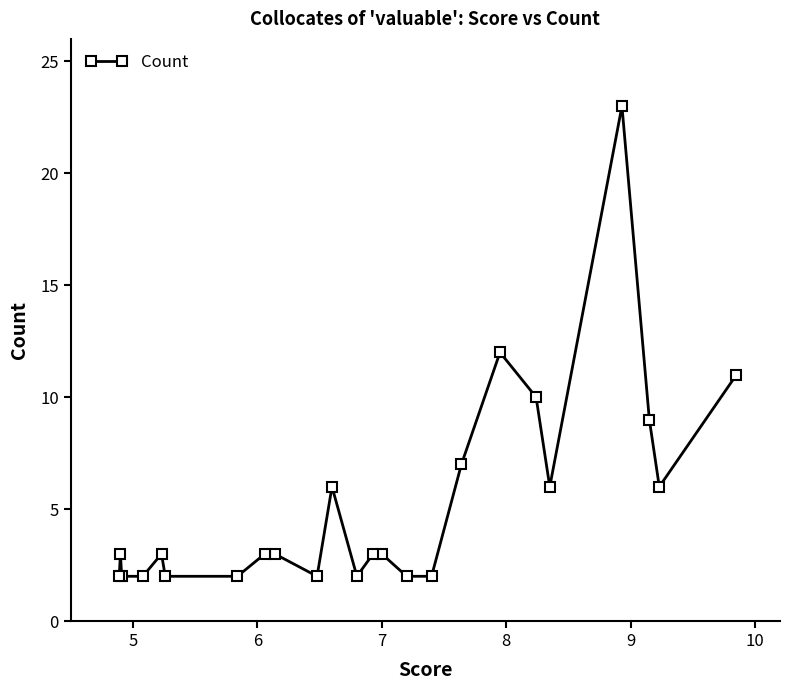

Reading right to left, extract all data points from this chart.

11	6	9	23	6	10	12	7	2	2	3	3	2	6	2	3	3	2	2	3	2	2	3	2